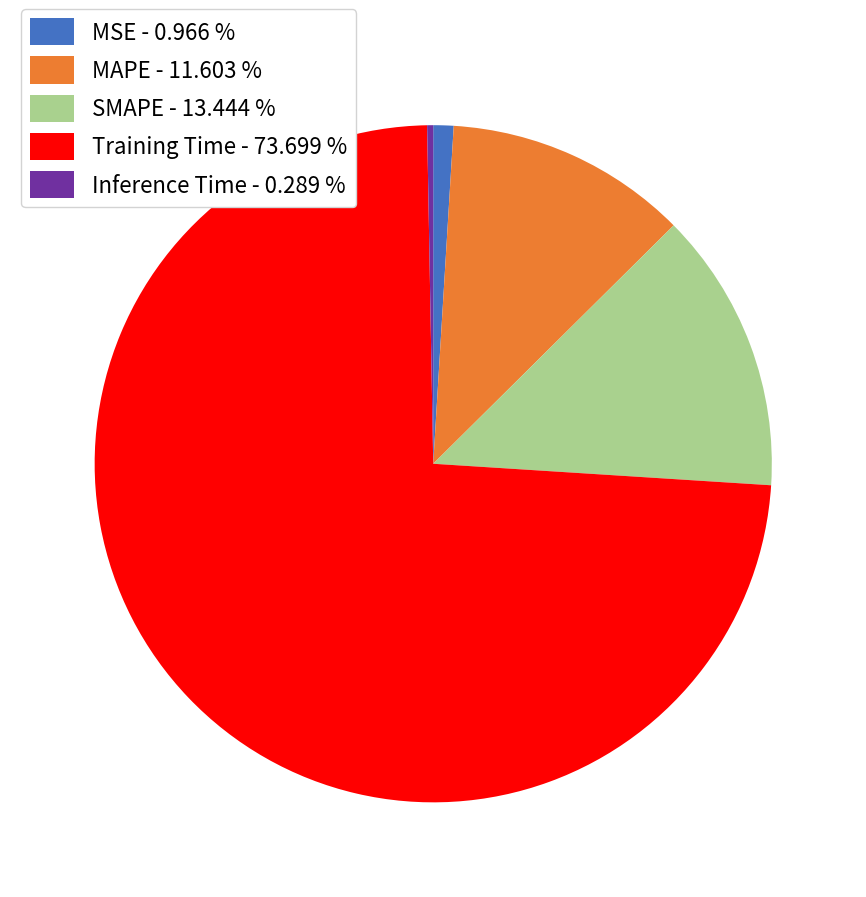

Combined, do SMAPE - 13.444 % and MSE - 0.966 % account for over 50%?

No